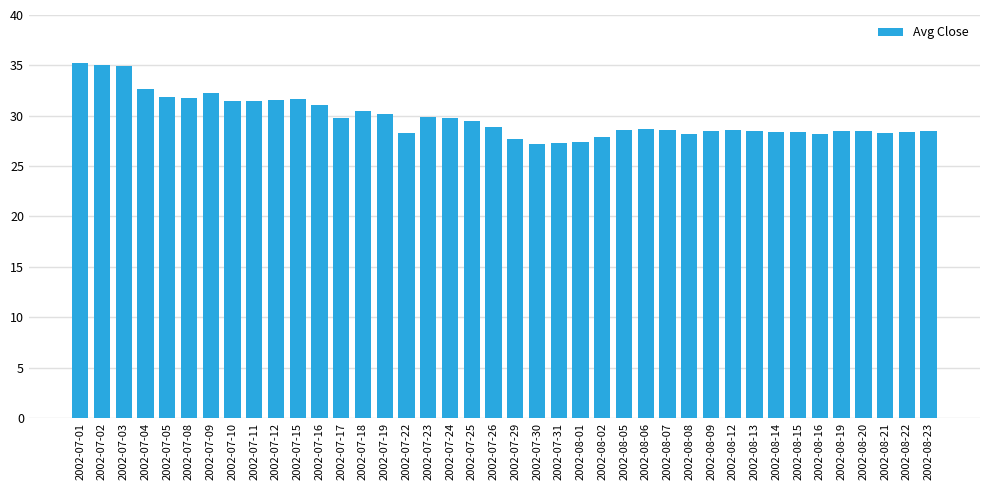

What is the approximate value at 2002-07-23?

29.9